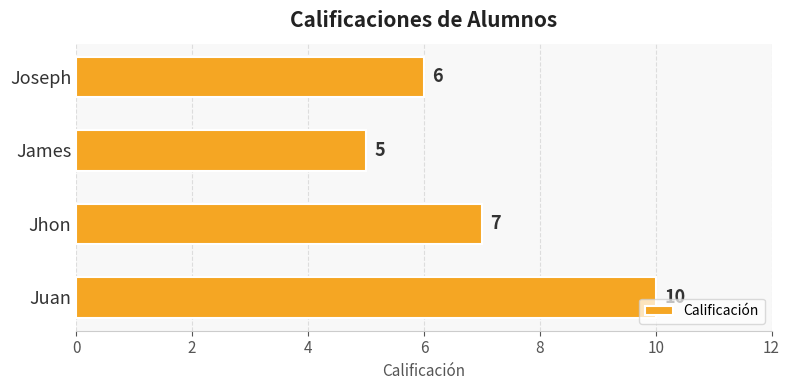

Rank the categories by value from highest to lowest.

Juan, Jhon, Joseph, James